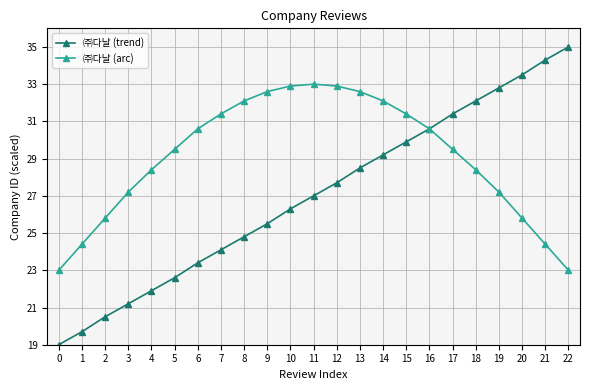

Count the number of categories in the chart.

23